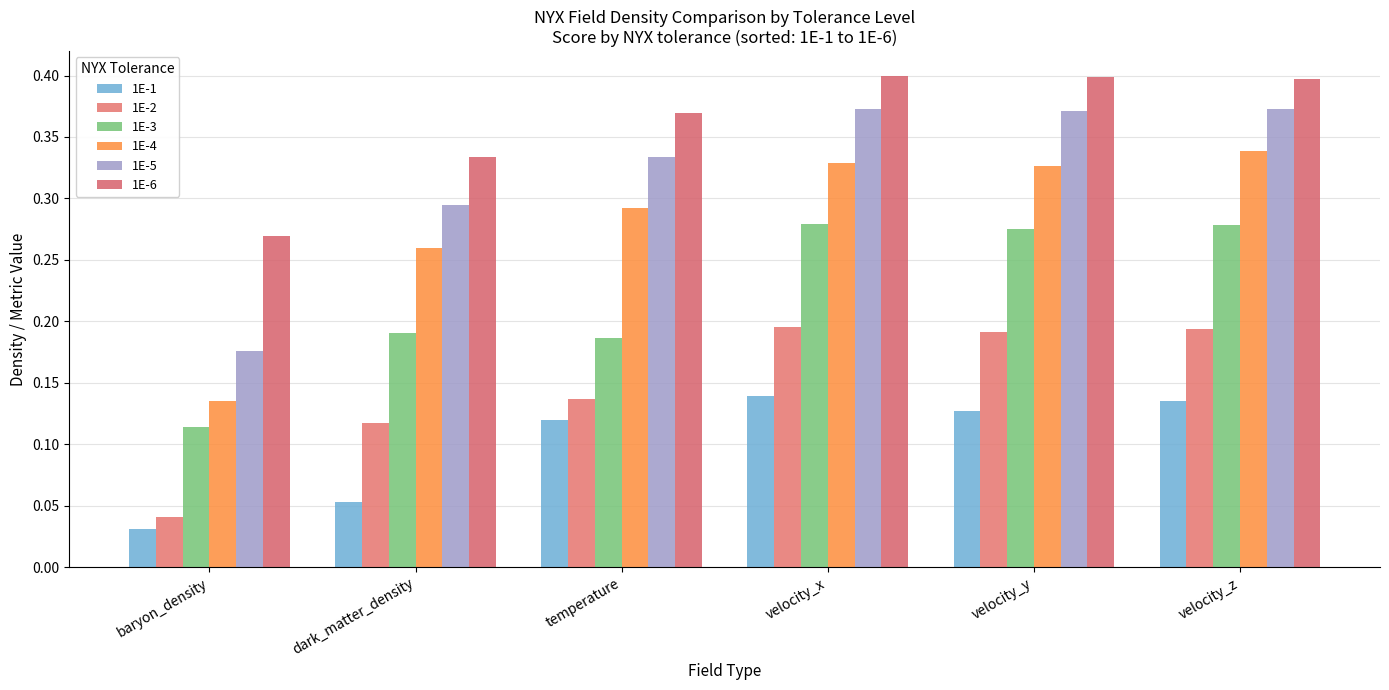

Read the 1E-3 value at velocity_y.

0.3